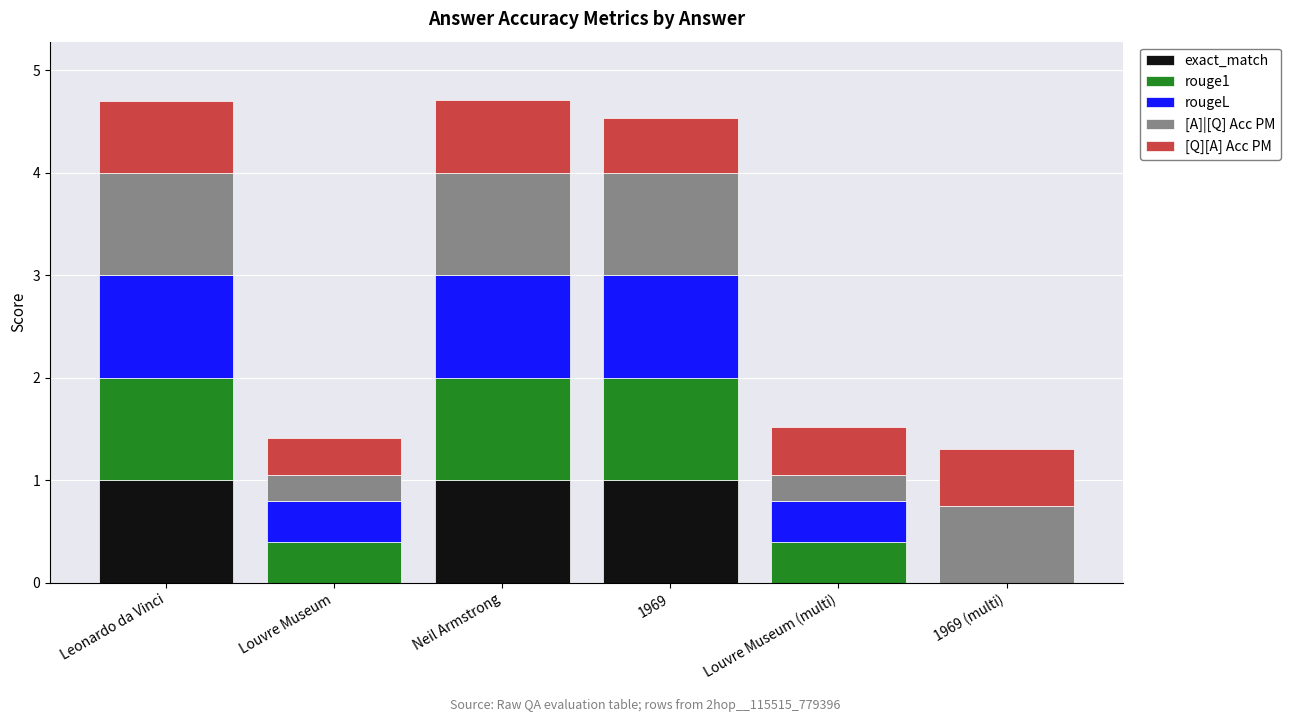

The exact_match series shows 1.0 at Neil Armstrong. True or false?

True